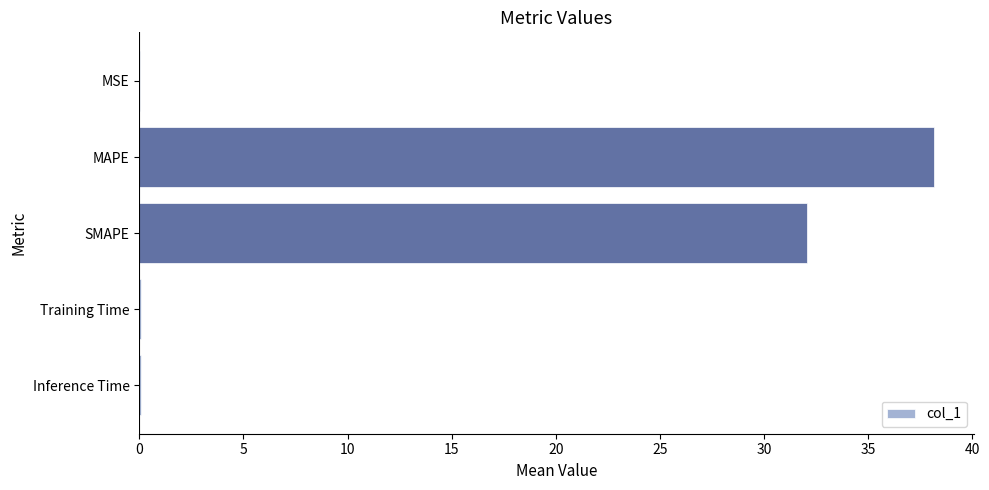

What is the change in value from MAPE to SMAPE?

-6.1